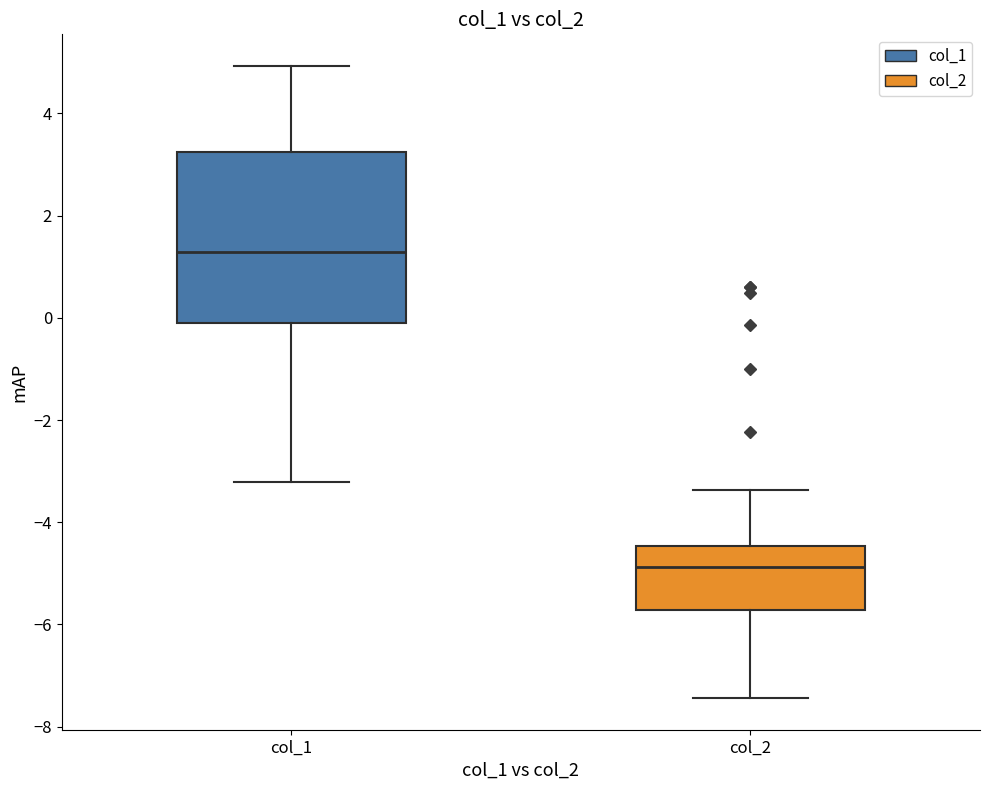

Which box has the lowest median line?

col_2